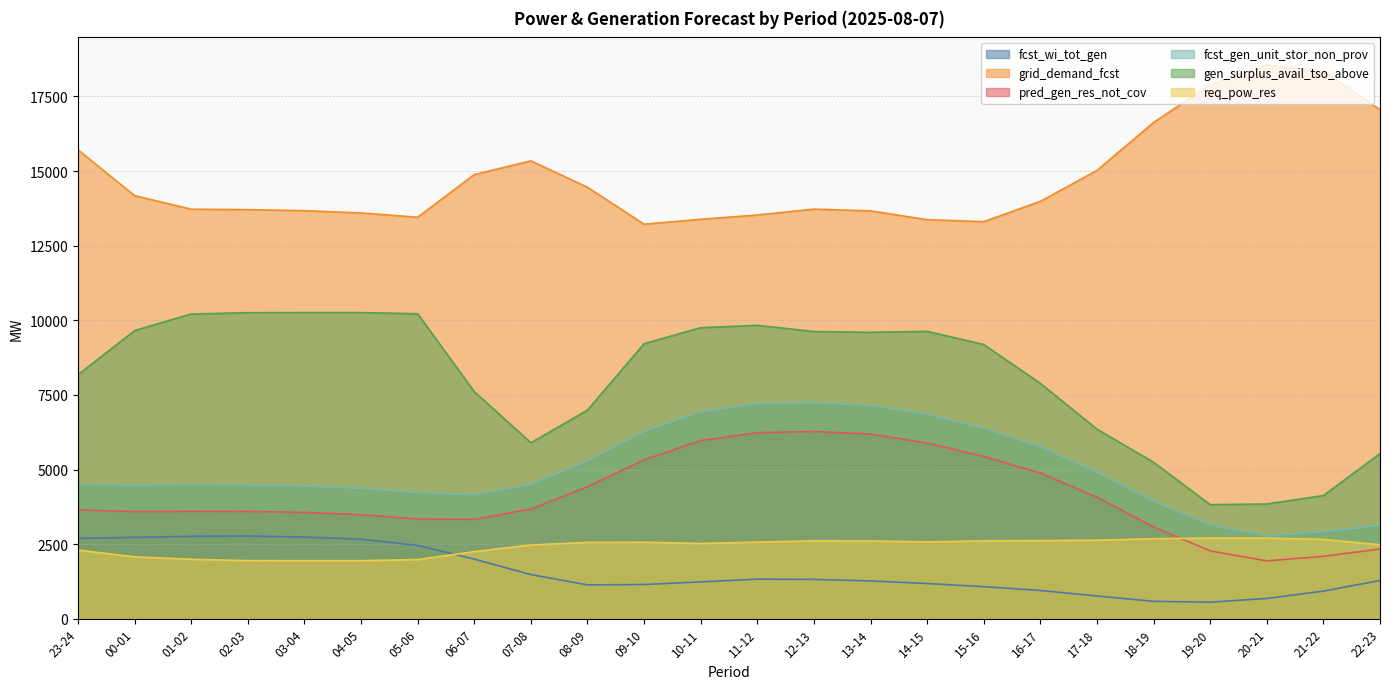

At which category does grid_demand_fcst reach its first local peak?

07-08